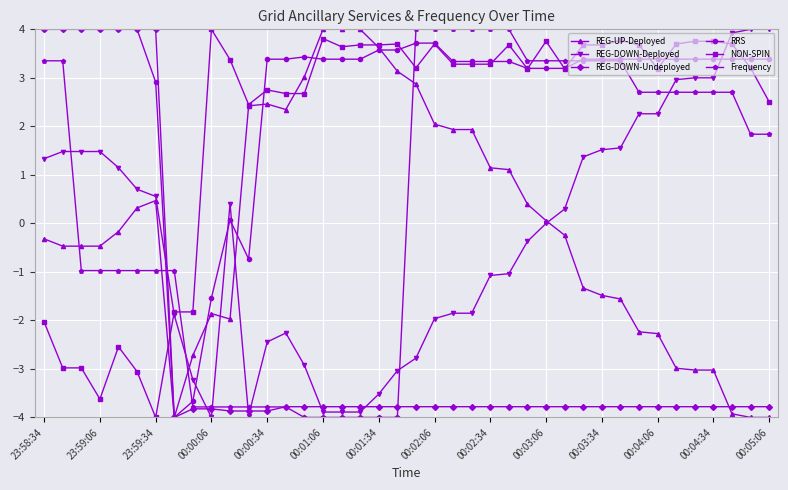

Reading left to right, transcribe all the data shown in this chart.

REG-UP-Deployed: -0.3	-0.5	-0.5	-0.5	-0.2	0.3	0.5	-4.0	-2.7	-1.9	-2.0	2.4	2.5	2.3	3.0	4.0	4.0	4.0	3.6	3.1	2.9	2.0	1.9	1.9	1.1	1.1	0.4	0.1	-0.2	-1.3	-1.5	-1.6	-2.2	-2.3	-3.0	-3.0	-3.0	-3.9	-4.0	-4.0
REG-DOWN-Deployed: 1.3	1.5	1.5	1.5	1.1	0.7	0.6	-1.9	-3.2	-4.0	0.4	-4.0	-2.4	-2.3	-2.9	-3.9	-3.9	-3.9	-3.5	-3.0	-2.8	-2.0	-1.9	-1.9	-1.1	-1.0	-0.4	0.0	0.3	1.4	1.5	1.6	2.3	2.3	3.0	3.0	3.0	3.9	4.0	4.0
REG-DOWN-Undeployed: 4.0	4.0	4.0	4.0	4.0	4.0	4.0	-4.0	-3.8	-3.8	-3.9	-3.9	-3.9	-3.8	-3.8	-3.8	-3.8	-3.8	-3.8	-3.8	-3.8	-3.8	-3.8	-3.8	-3.8	-3.8	-3.8	-3.8	-3.8	-3.8	-3.8	-3.8	-3.8	-3.8	-3.8	-3.8	-3.8	-3.8	-3.8	-3.8
RRS: 4.0	4.0	4.0	4.0	4.0	4.0	2.9	-4.0	-3.7	-1.5	0.1	-0.7	3.4	3.4	3.4	3.4	3.4	3.4	3.6	3.6	3.7	3.7	3.3	3.3	3.3	3.3	3.2	3.2	3.2	3.4	3.4	3.4	3.4	3.4	3.4	3.4	3.4	3.4	3.4	3.4
NON-SPIN: -2.0	-3.0	-3.0	-3.6	-2.5	-3.1	-4.0	-1.8	-1.8	4.0	3.4	2.4	2.8	2.7	2.7	3.8	3.6	3.7	3.7	3.7	3.2	3.7	3.3	3.3	3.3	3.7	3.2	3.8	3.2	3.7	3.7	3.8	3.7	3.2	3.7	3.8	3.8	3.7	3.2	2.5
Frequency: 3.4	3.4	-1.0	-1.0	-1.0	-1.0	-1.0	-1.0	-3.8	-3.8	-3.8	-3.8	-3.8	-3.8	-4.0	-4.0	-4.0	-4.0	-4.0	-4.0	4.0	4.0	4.0	4.0	4.0	4.0	3.4	3.4	3.4	3.4	3.4	3.4	2.7	2.7	2.7	2.7	2.7	2.7	1.8	1.8